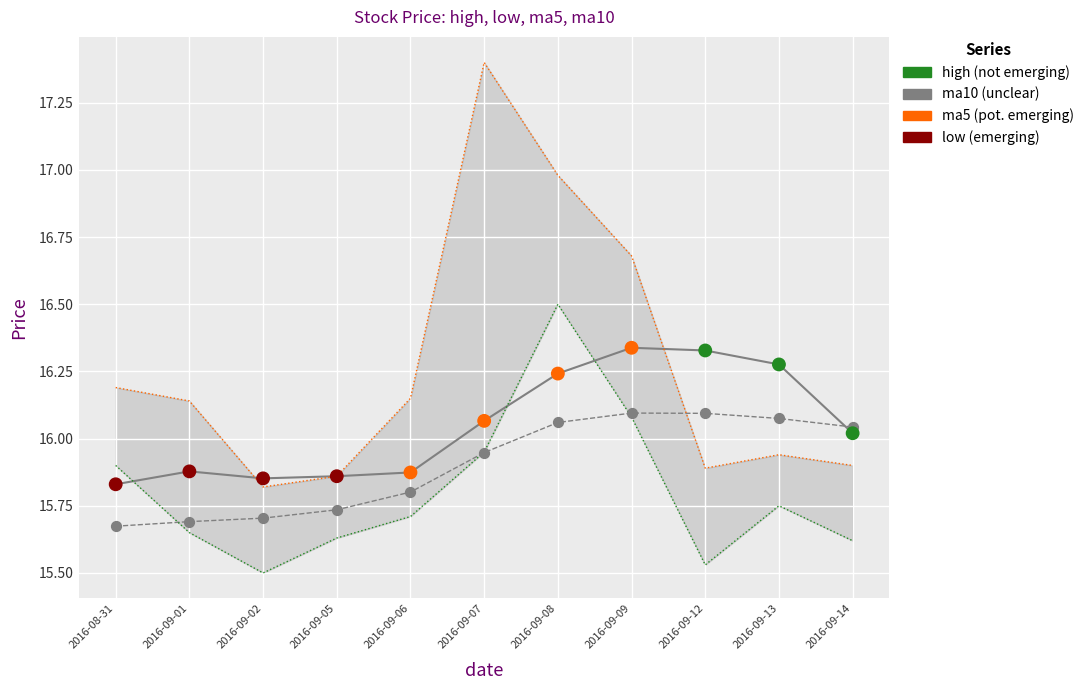

At how many categories does at least one series exceed 15?

11